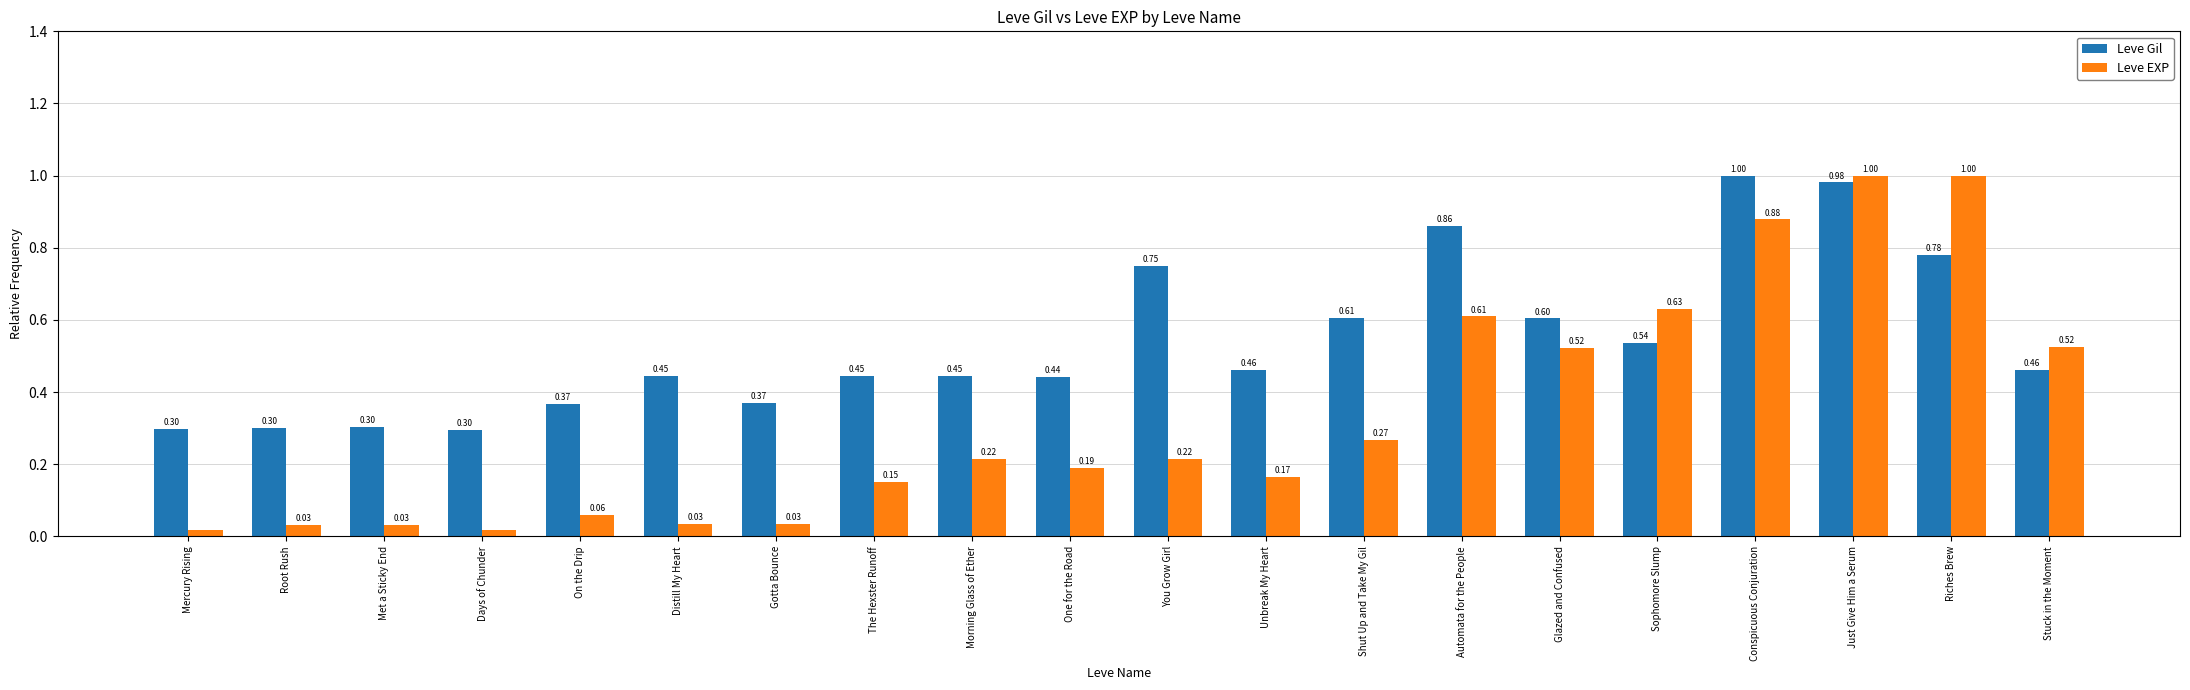

How many categories are shown in the chart?

20